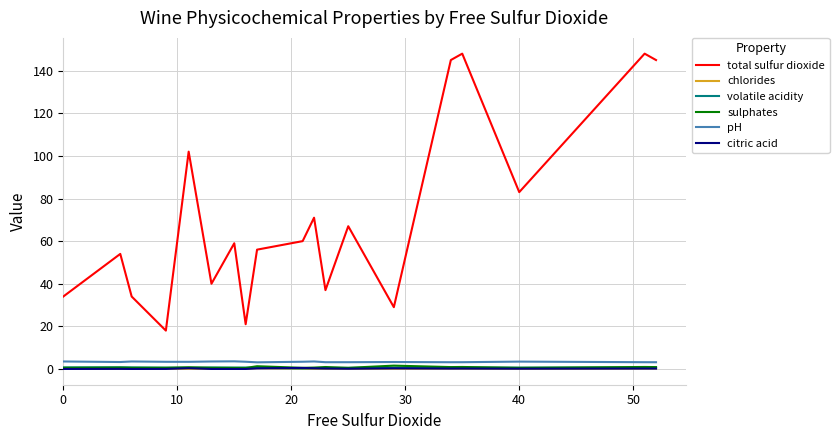

True or false: pH and volatile acidity cross at least once.

False